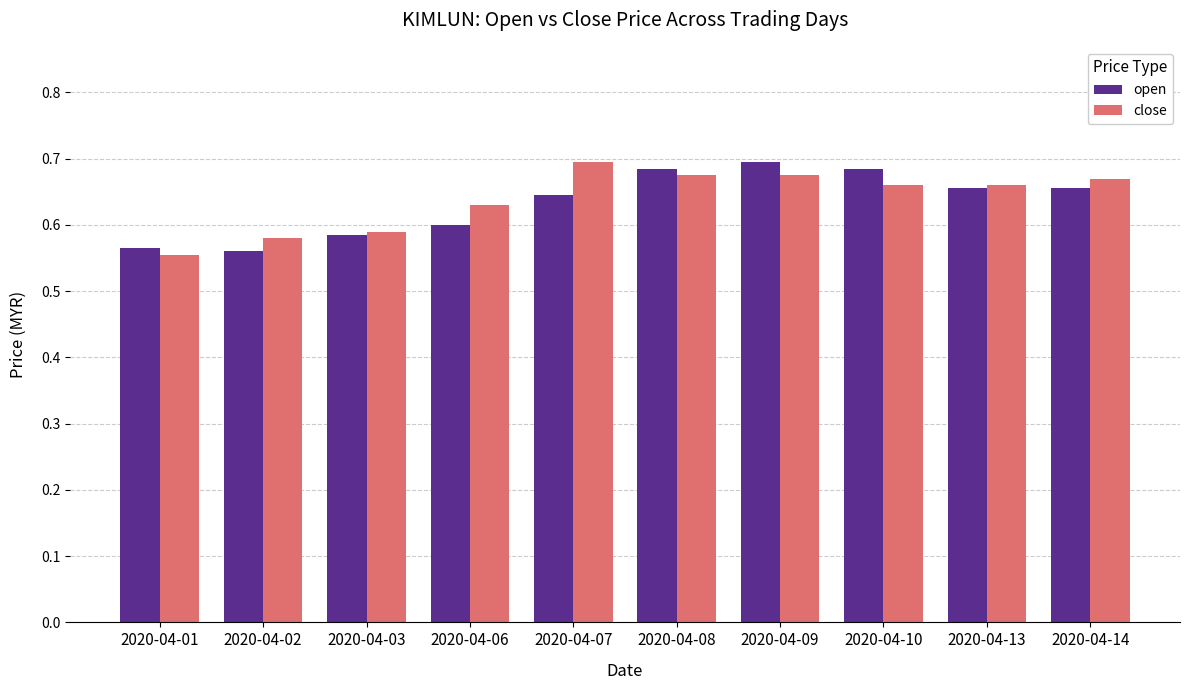

Where is close nearest to the value 0?

2020-04-01